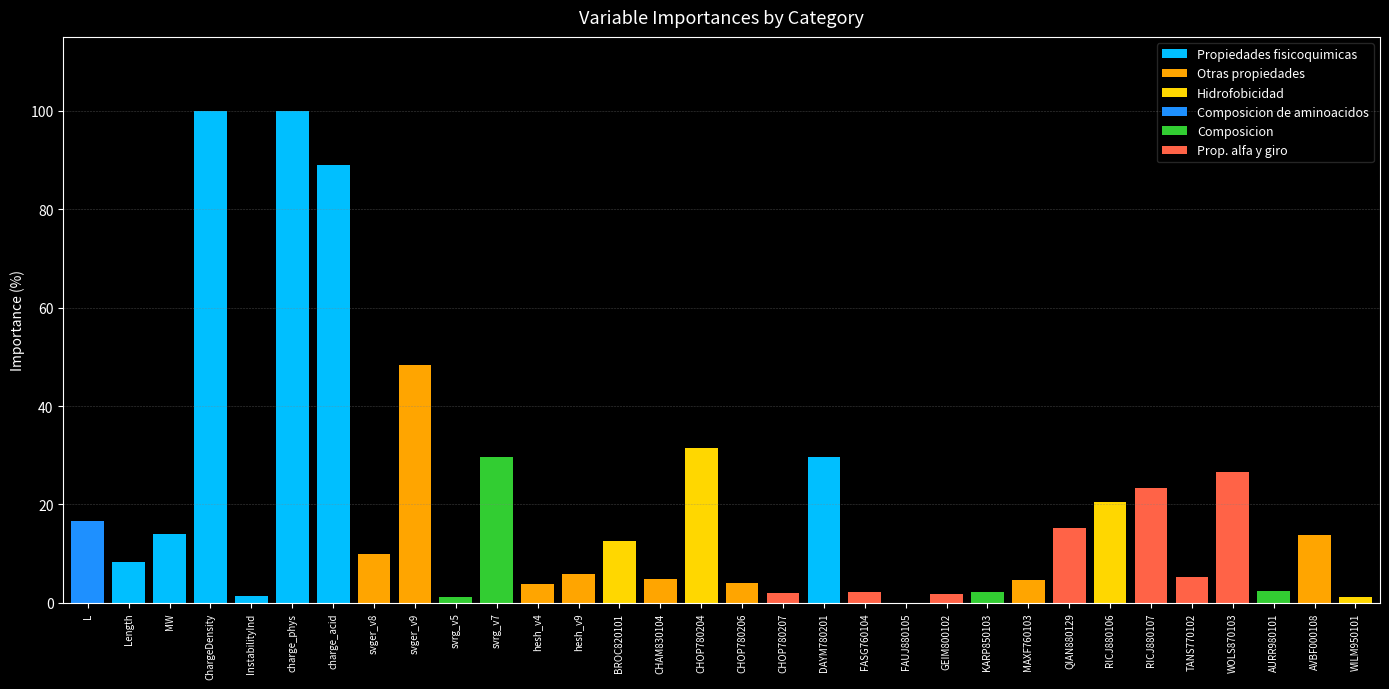

What is the total value across all series at svger_v9?

48.3